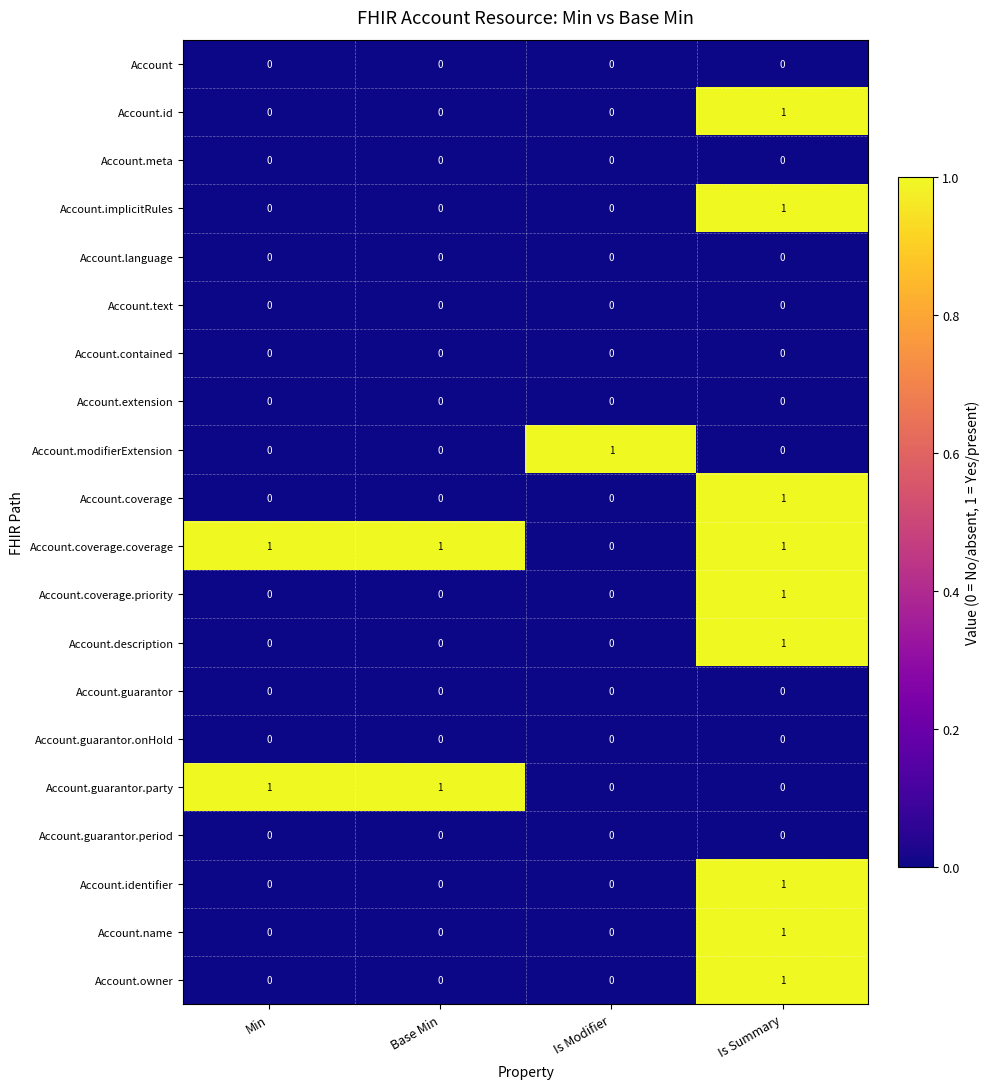

What is the total value across all series at Is Modifier?

1